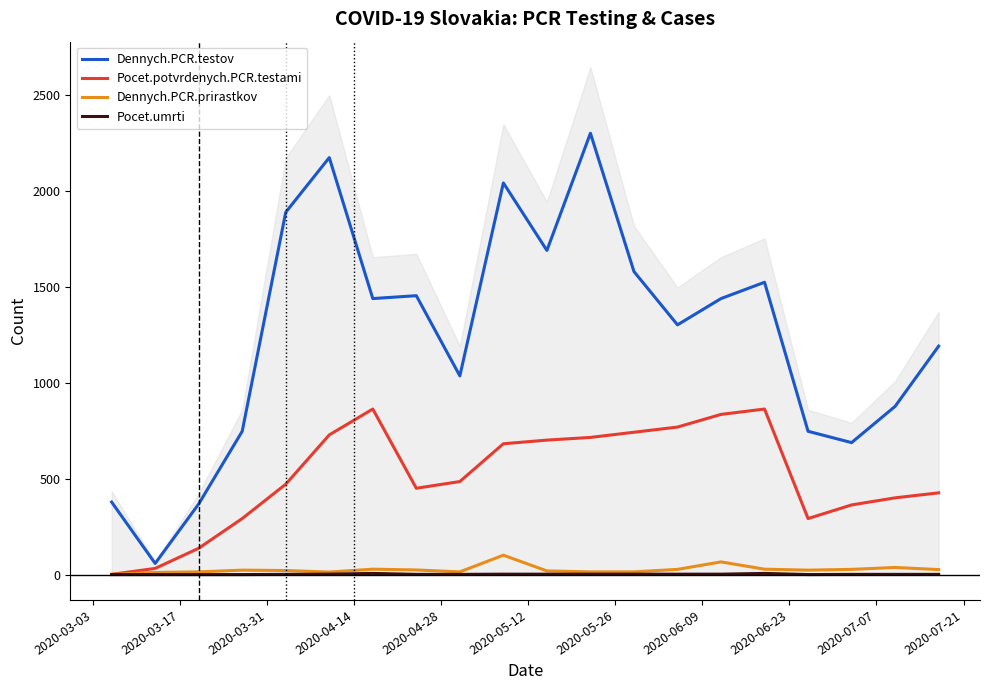

Which series has the widest spread of values?

Dennych.PCR.testov